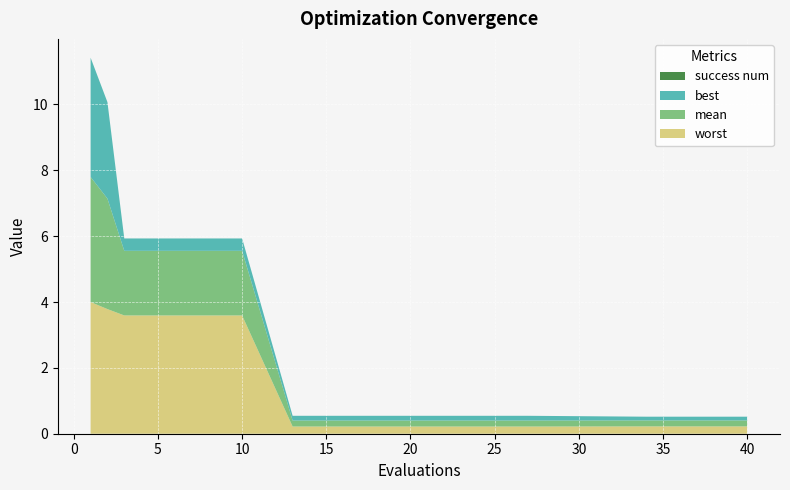

Reading right to left, transcribe all the data shown in this chart.

mean: 0.2	0.2	0.2	0.2	0.2	2.0	2.0	2.0	2.0	2.0	2.0	2.0	2.0	3.4	3.8
best: 0.1	0.1	0.1	0.1	0.1	0.4	0.4	0.4	0.4	0.4	0.4	0.4	0.4	2.9	3.6
worst: 0.2	0.2	0.2	0.2	0.2	3.6	3.6	3.6	3.6	3.6	3.6	3.6	3.6	3.8	4.0
success num: 0.0	0.0	0.0	0.0	0.0	0.0	0.0	0.0	0.0	0.0	0.0	0.0	0.0	0.0	0.0